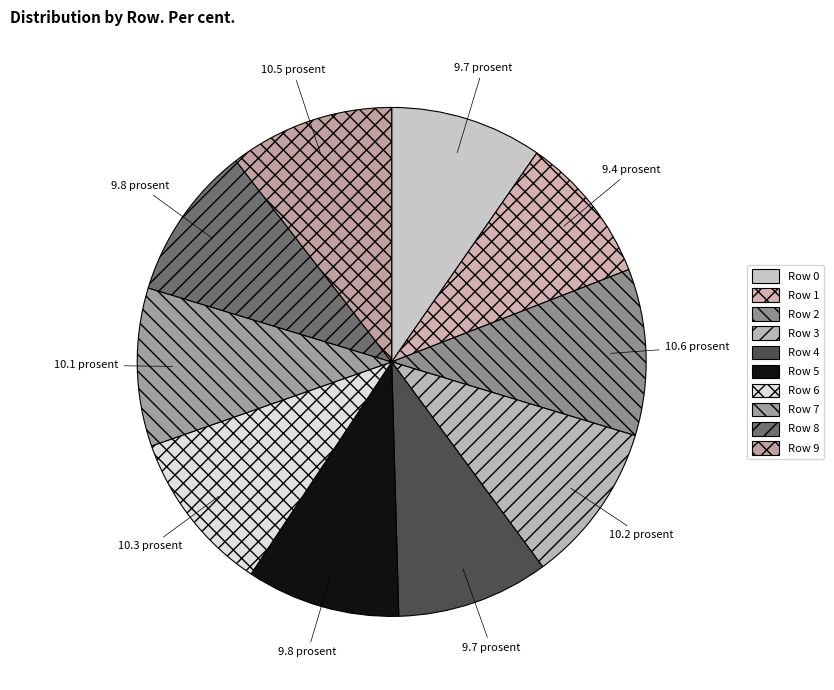

Is there a majority slice in this chart?

No